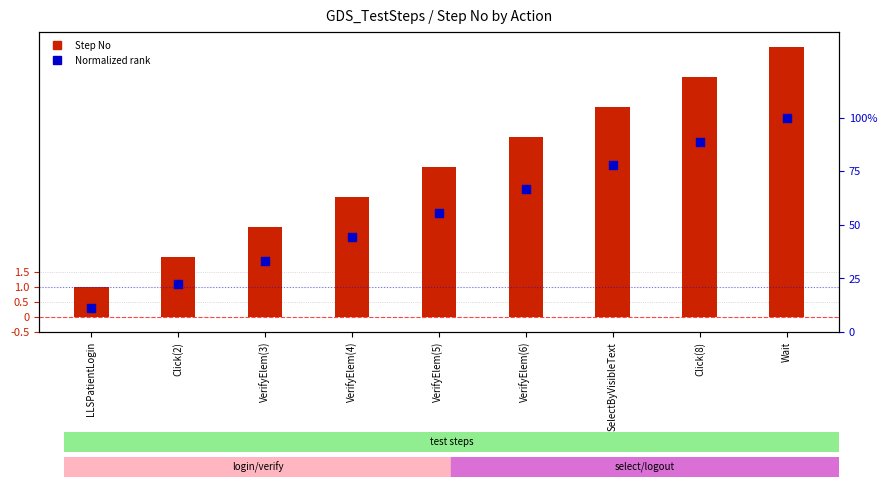

Is the value of Step No at Click(8) greater than the value of Normalized Step (rank) at LLSPatientLogin?

Yes